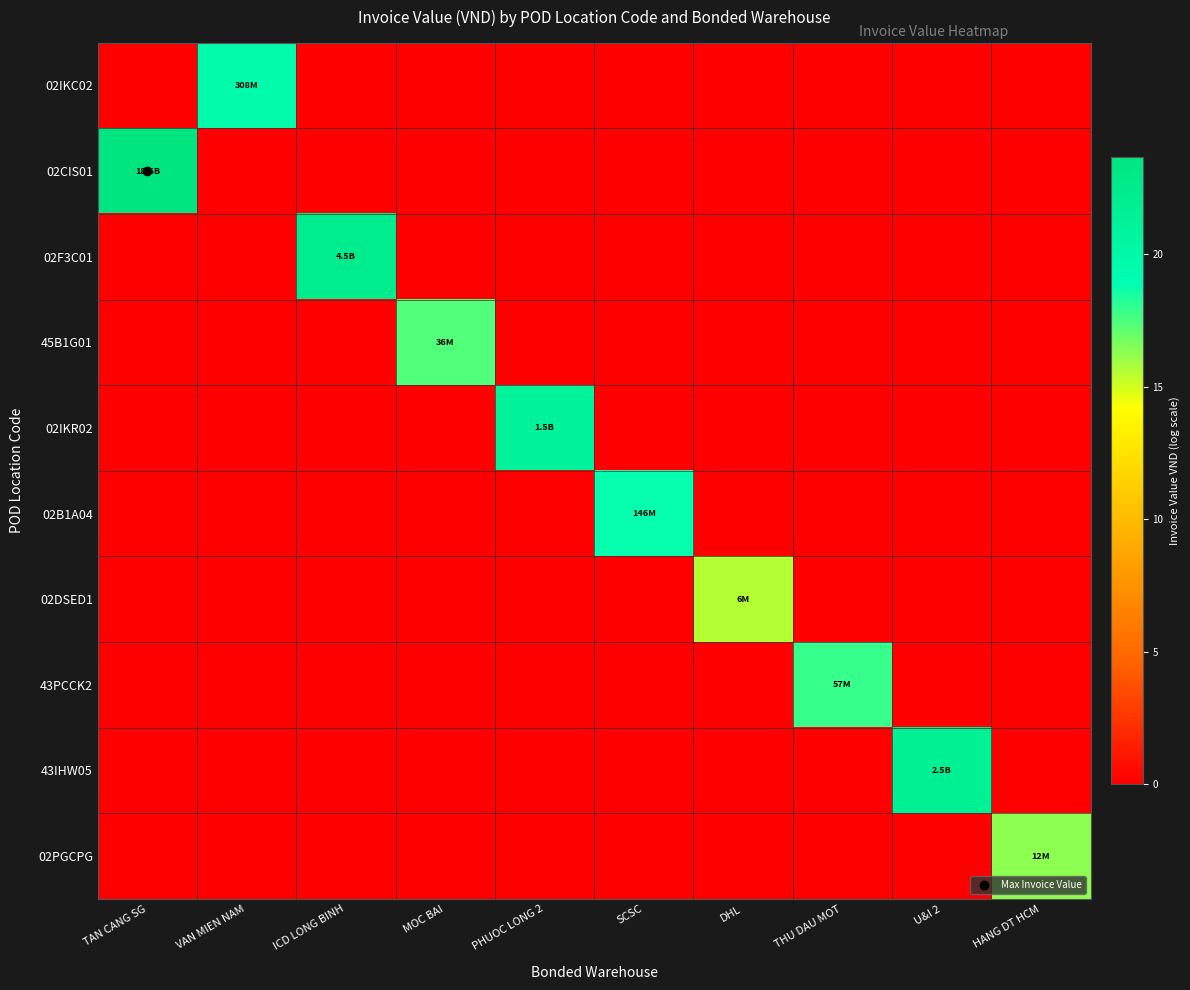

What is the spread (max minus min) of values at TAN CANG SG?

23.6